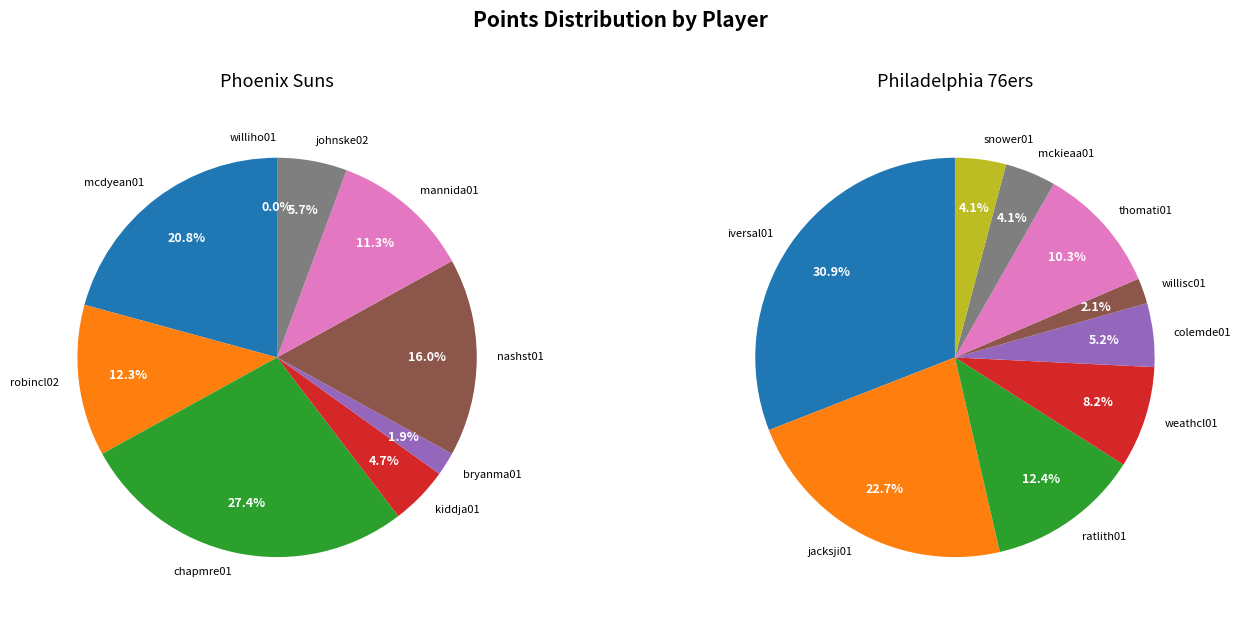

Rank the series by their maximum value, from highest to lowest.

Philadelphia 76ers, Phoenix Suns